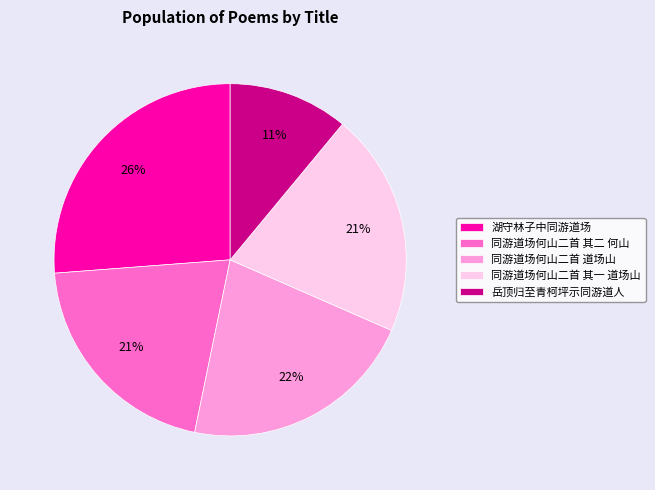

True or false: 同游道场何山二首 其一 道场山 accounts for 13% of the total.

False